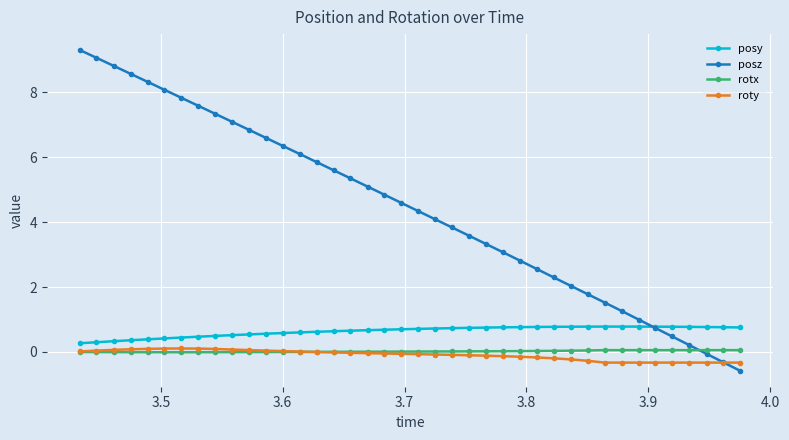

What is the difference between the second highest and minimum values in the roty series?

0.4